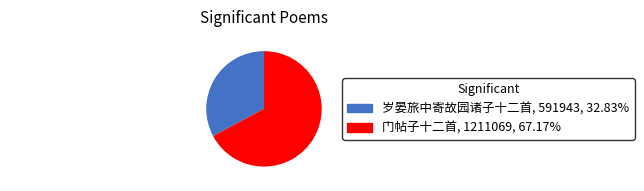

Rank the categories by value from highest to lowest.

门帖子十二首, 岁晏旅中寄故园诸子十二首